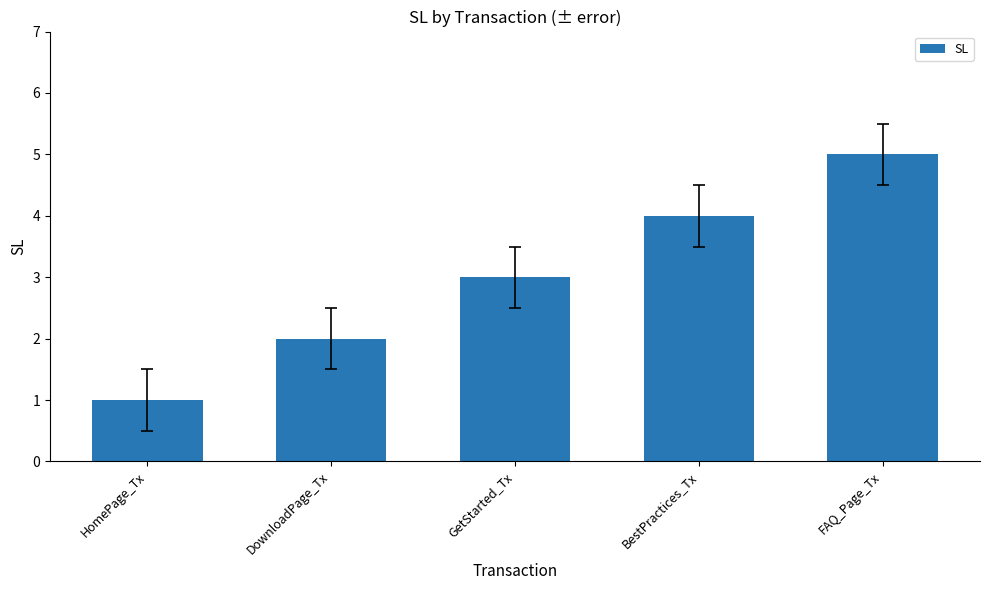

How many bars are there in total?

5